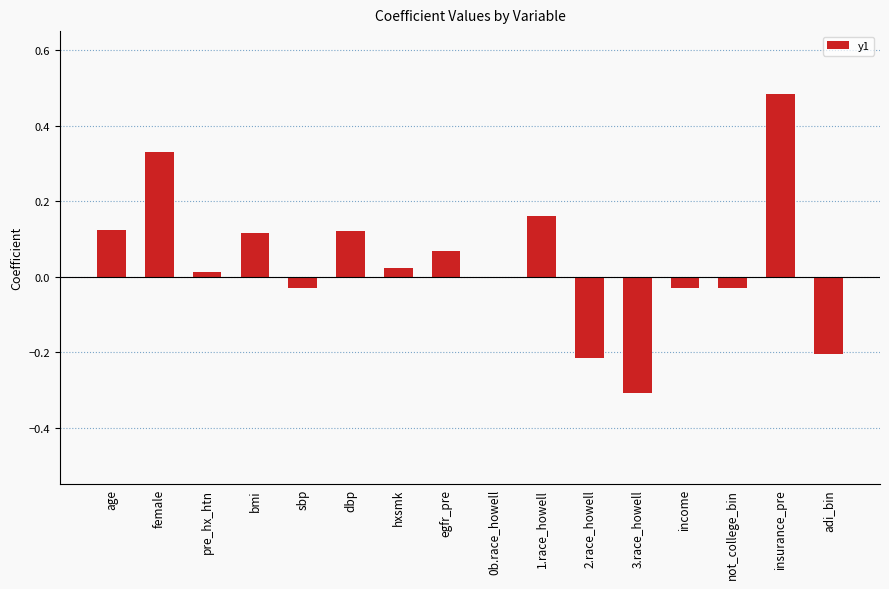

How many data points does each series have?

16